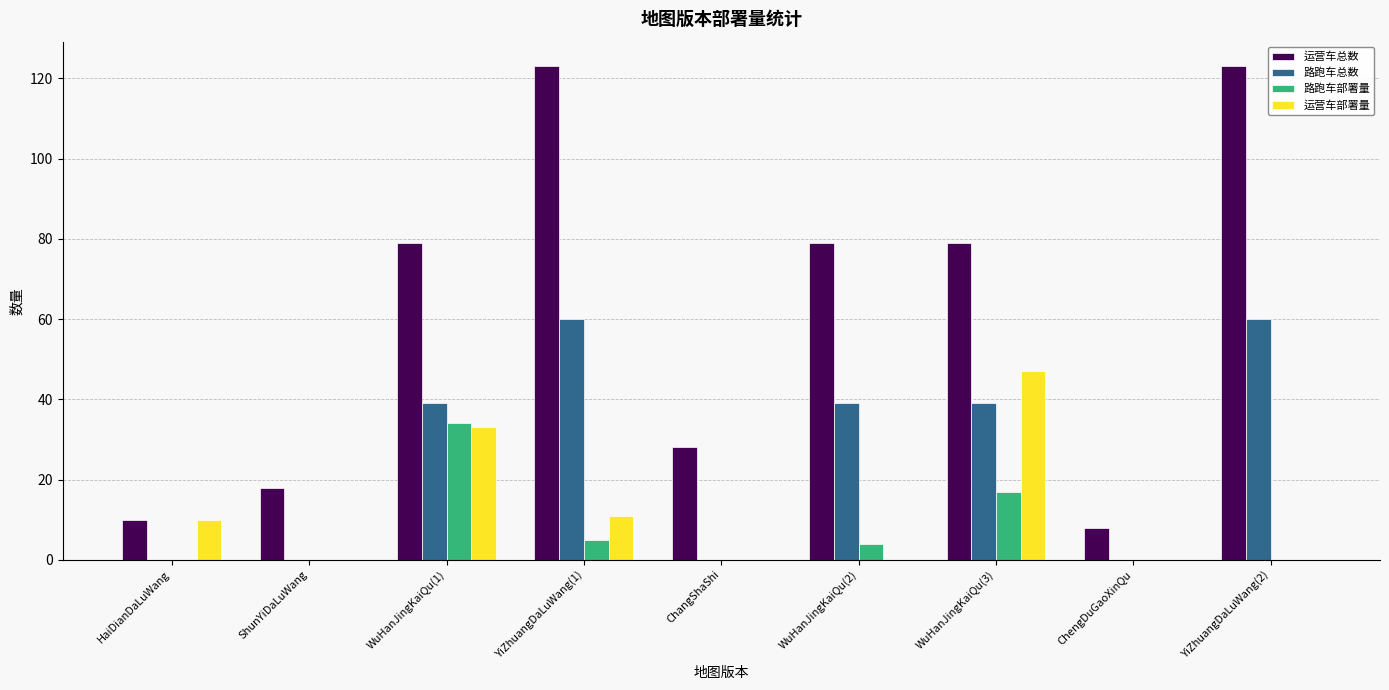

What is the maximum value for 路跑车部署量?

34